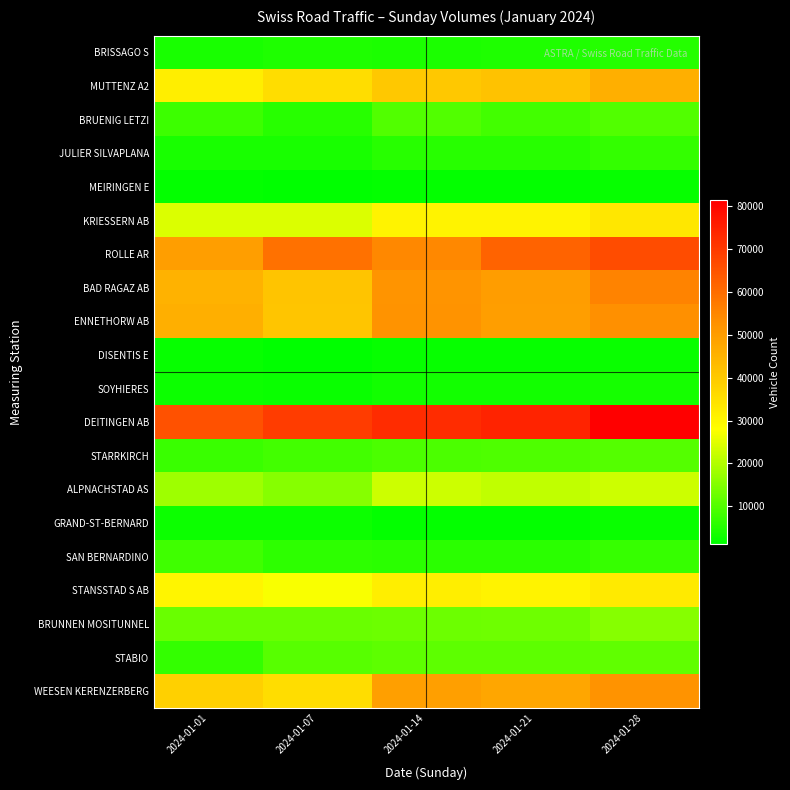

What is the maximum value shown in the chart?

81429